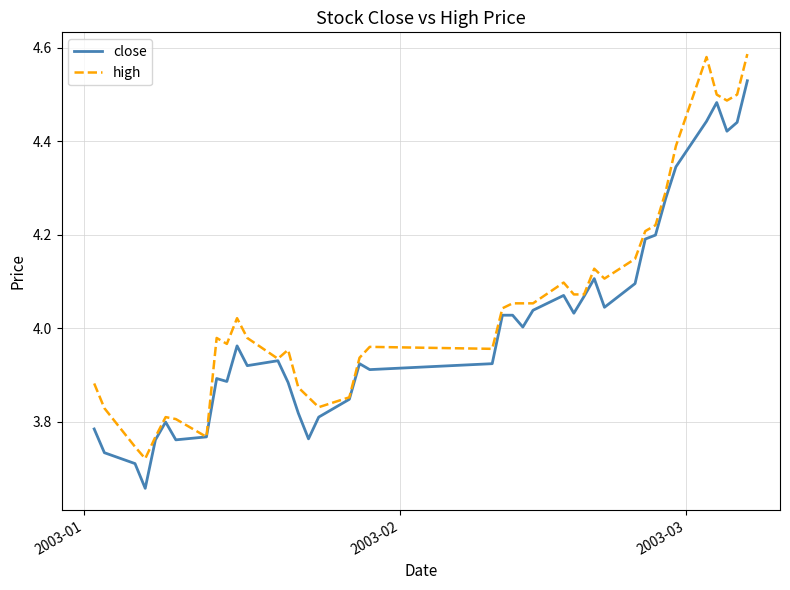

Rank the series by their maximum value, from lowest to highest.

close, high